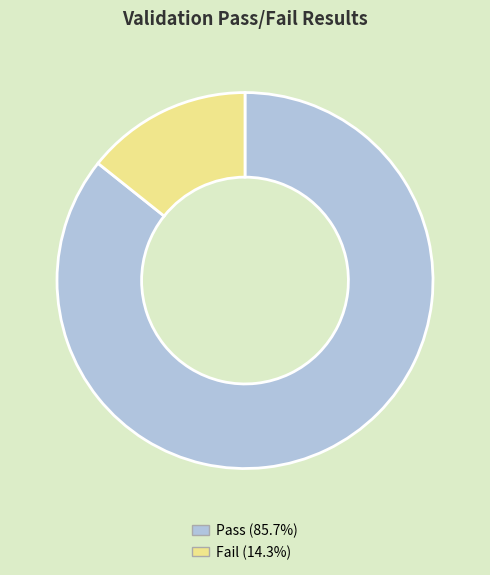

Is there any slice that represents more than half of the pie?

Yes